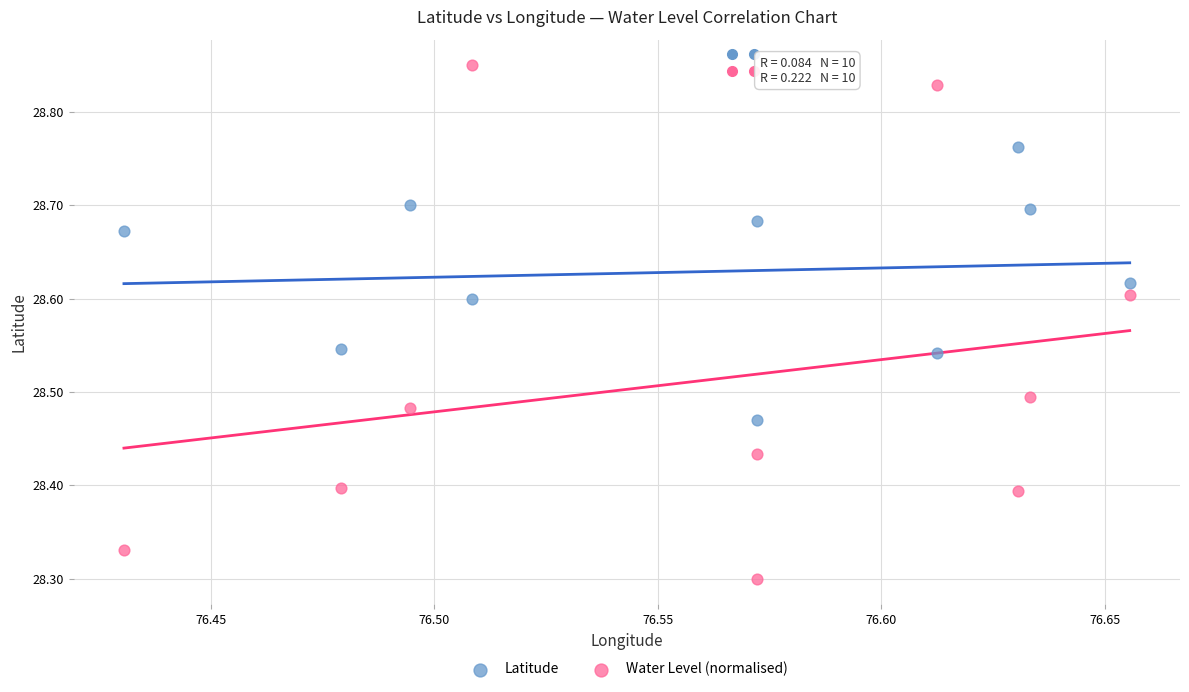

What are all the series names shown in the legend?

Latitude, Water Level (normalised)